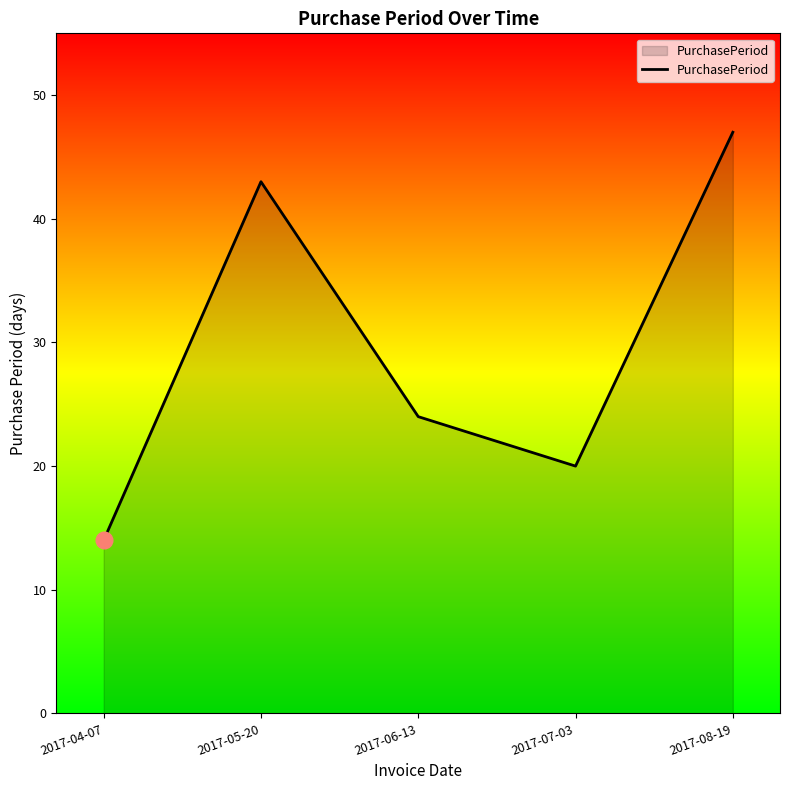

At which category does the chart reach its peak across all series?

2017-08-19